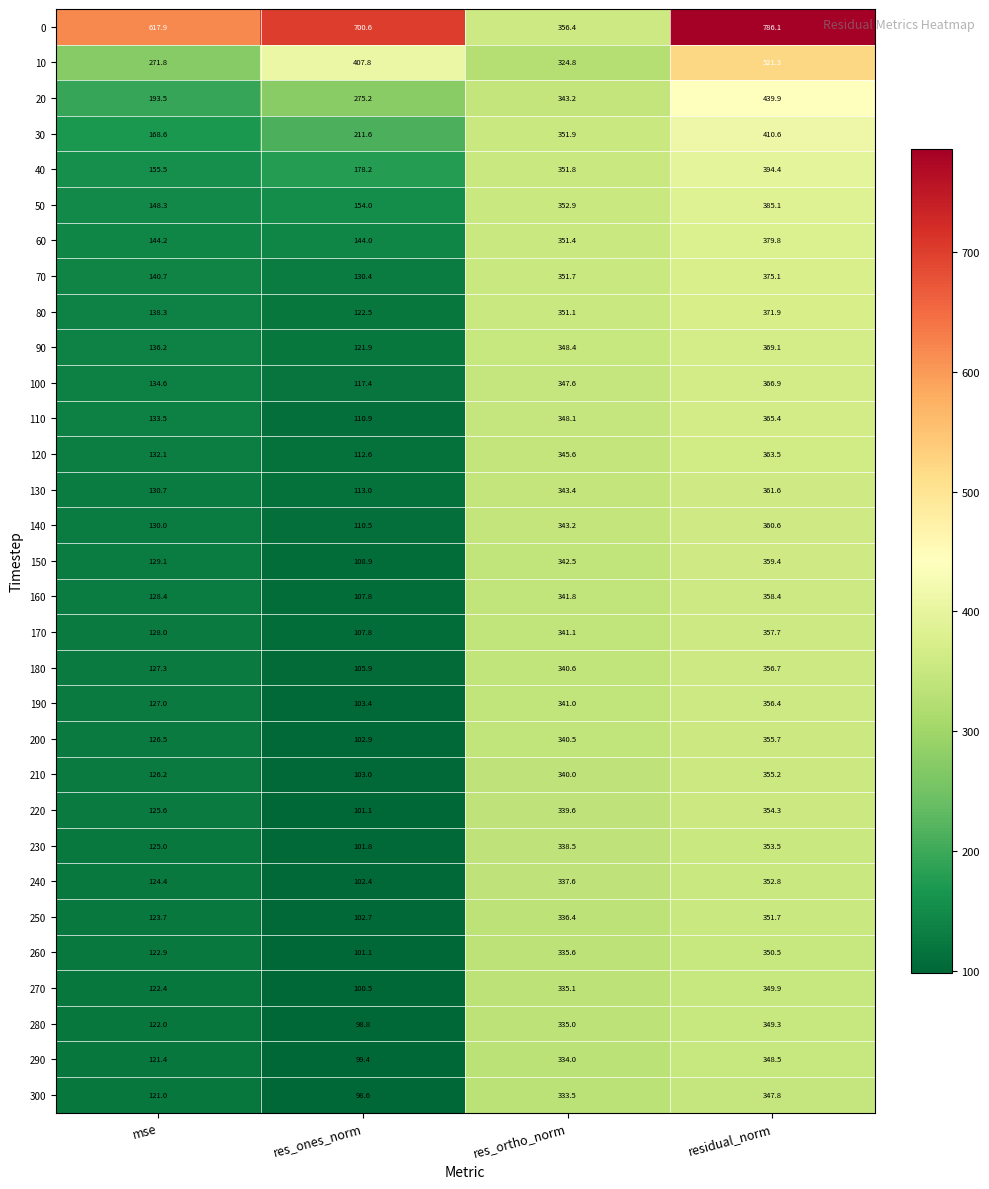

Which category has the lowest value across all series?

res_ones_norm